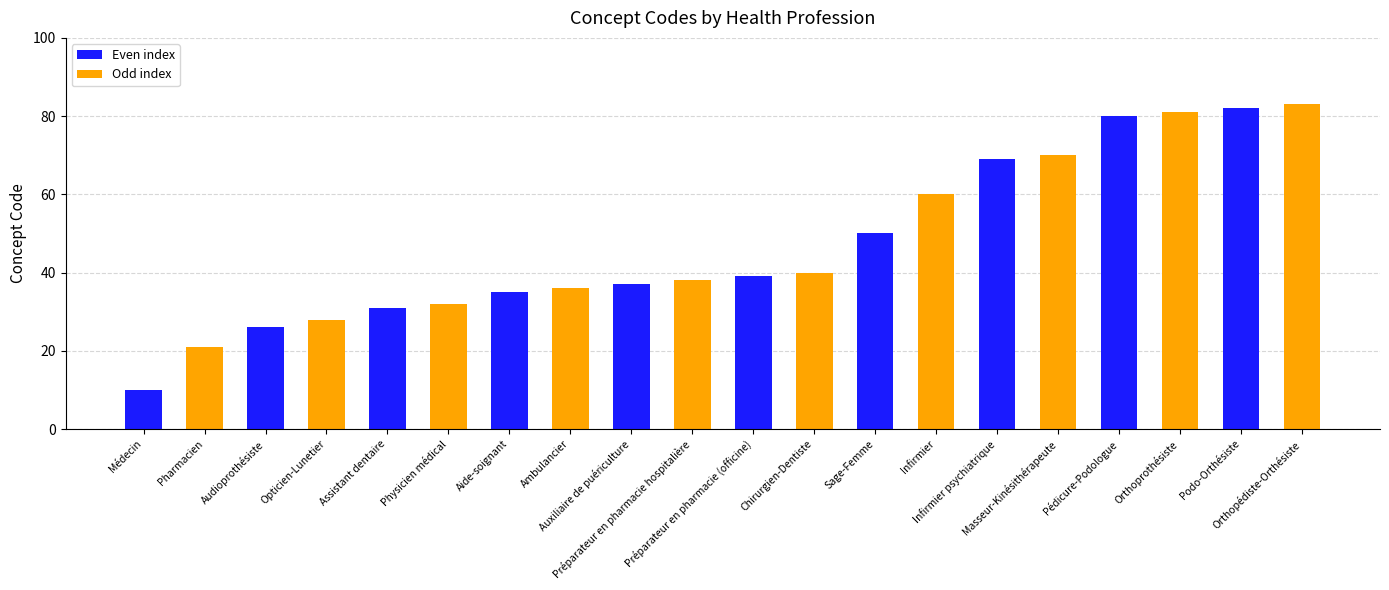

The chart shows a value of 36 at Ambulancier. True or false?

True